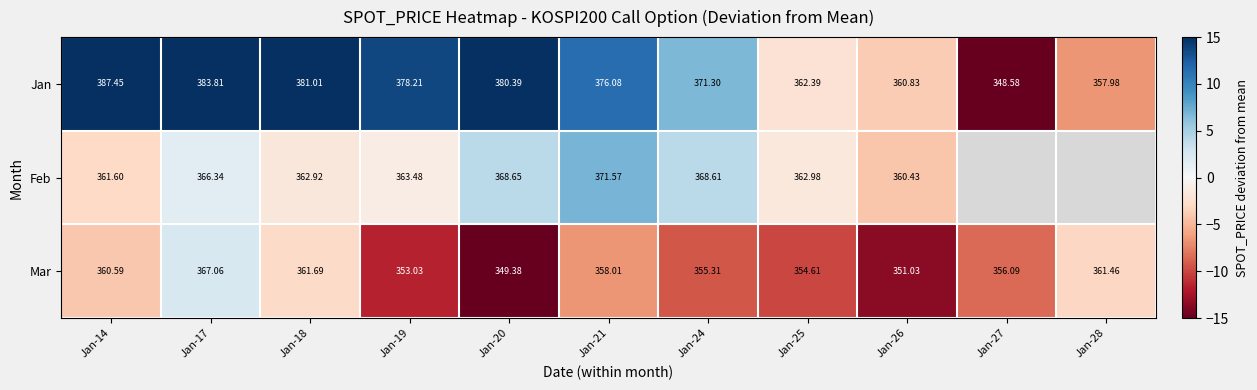

Between Jan-18 and Jan-20, which series saw the biggest shift?

Mar